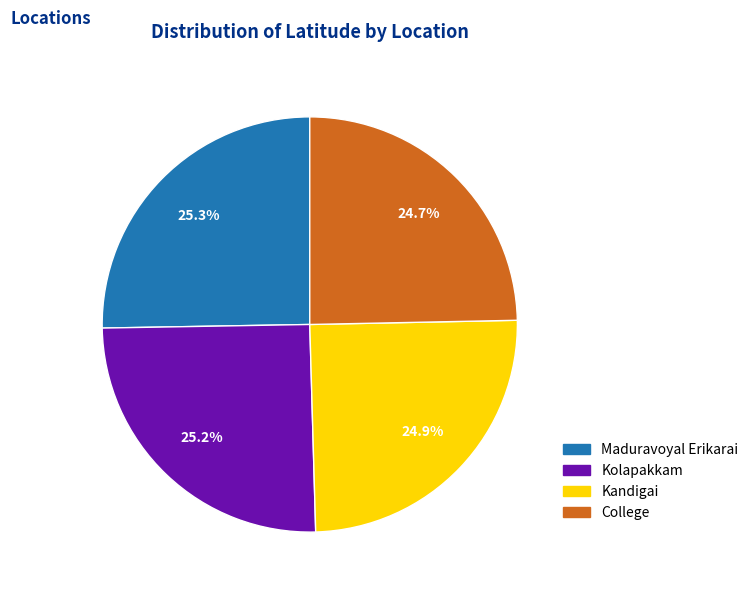

What percentage is the Kolapakkam slice, to the nearest percent?

25%